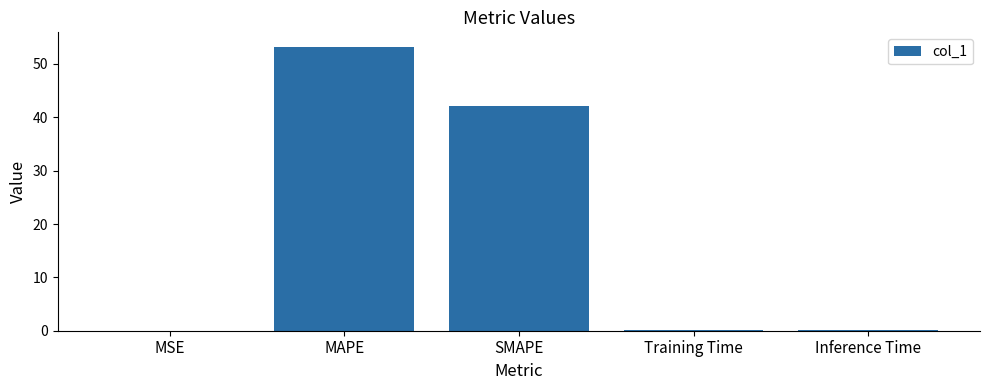

Count the number of data series in this chart.

1